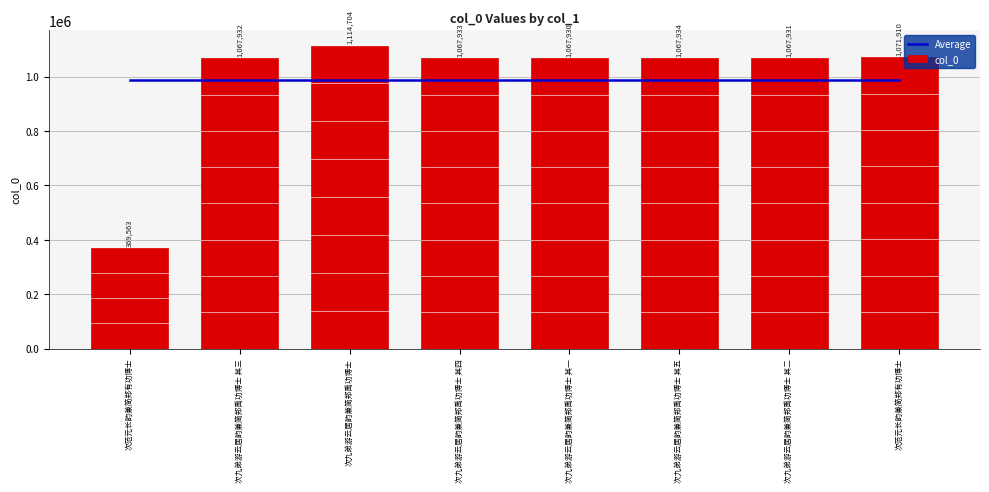

Between 次九弟游云居韵兼简郑禹功博士 其三 and 次九弟游云居韵兼简郑禹功博士, which series saw the biggest shift?

col_0